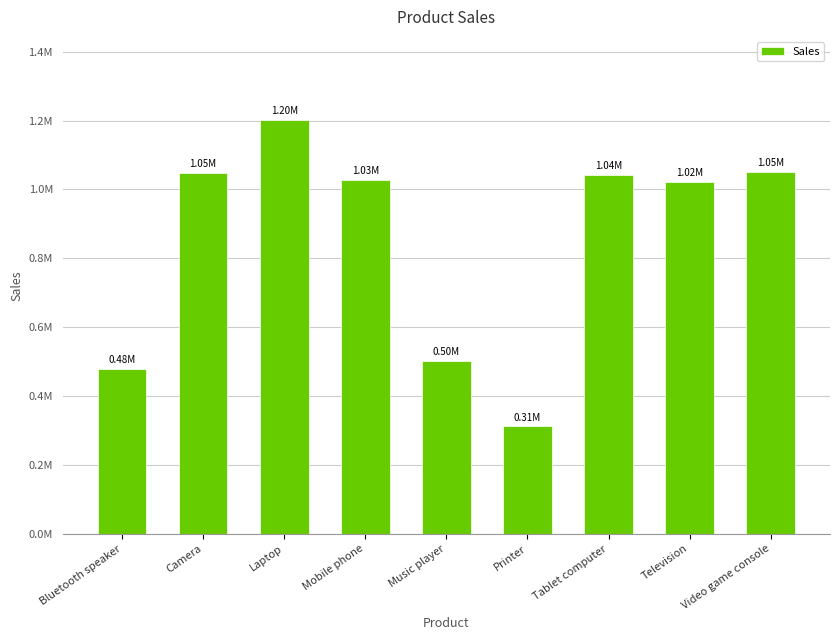

Does the chart contain any negative values?

No